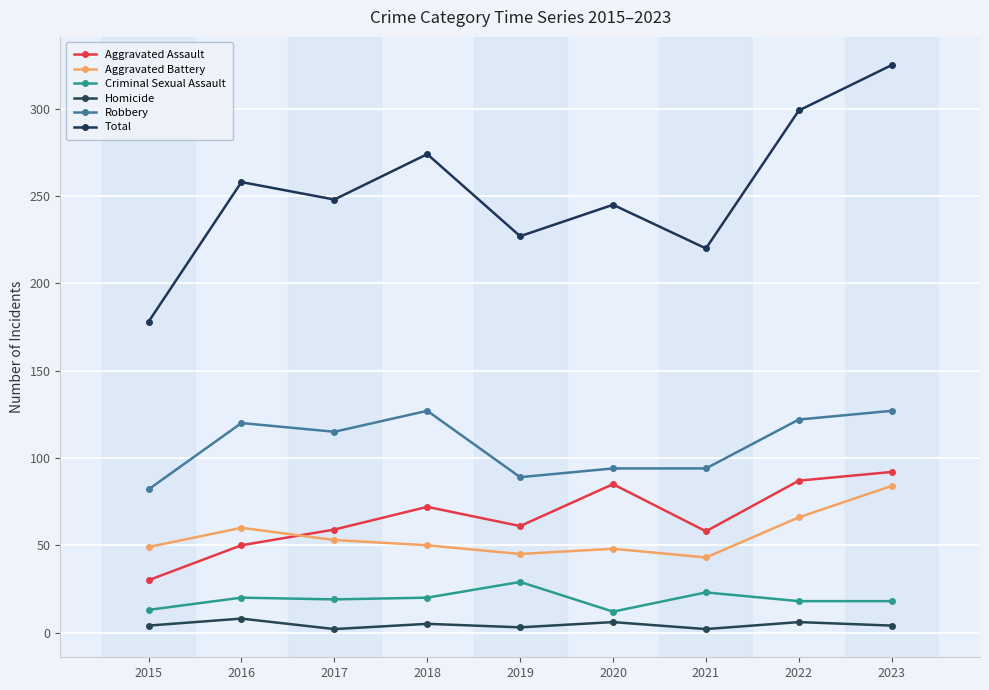

True or false: Criminal Sexual Assault and Aggravated Assault intersect in this chart.

False